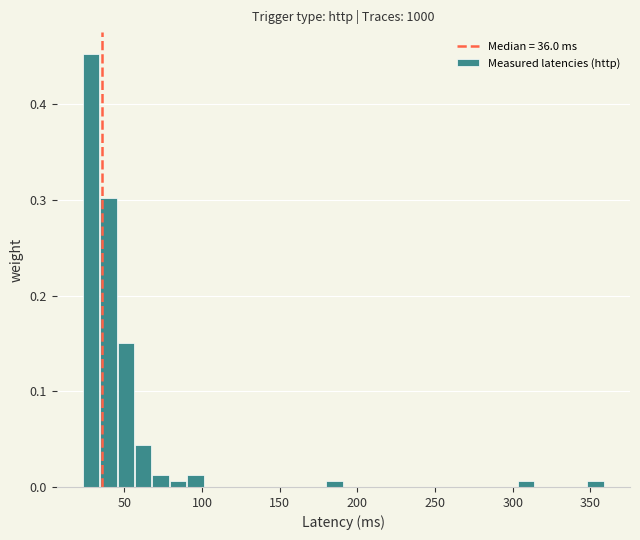

Read against the x-axis, roughly where is the centre of the tallest bar?

30